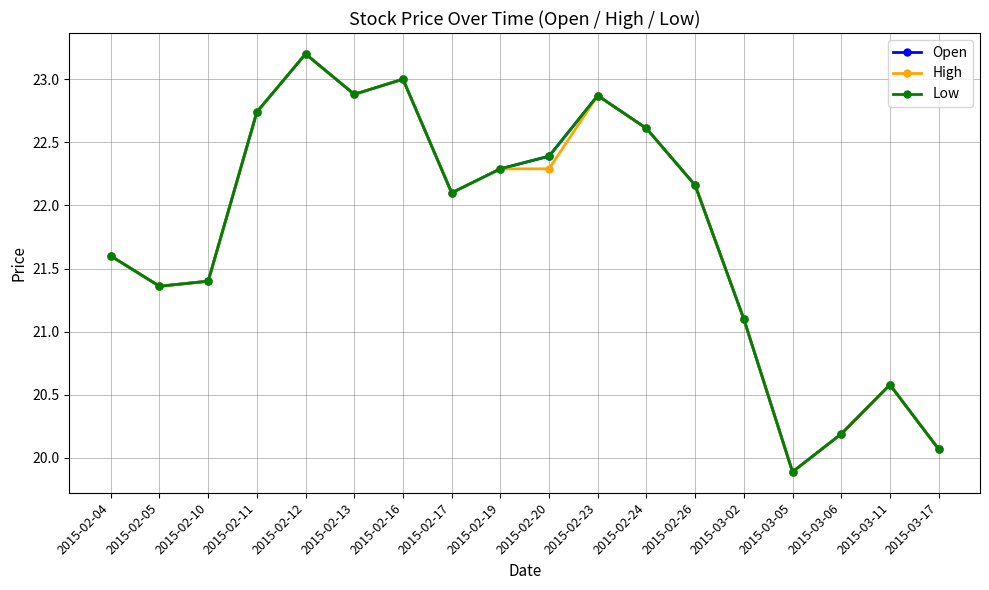

Which series changed the most between 2015-03-02 and 2015-03-06?

Open